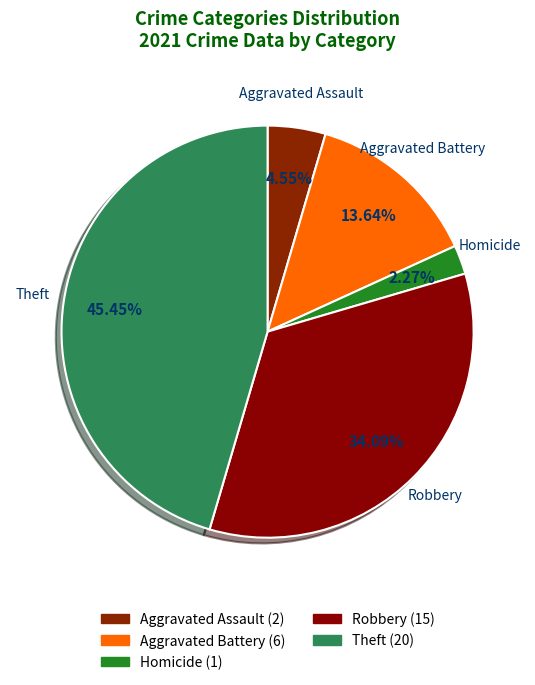

To the nearest percent, what is the difference between the largest and smallest slice percentages?

43%